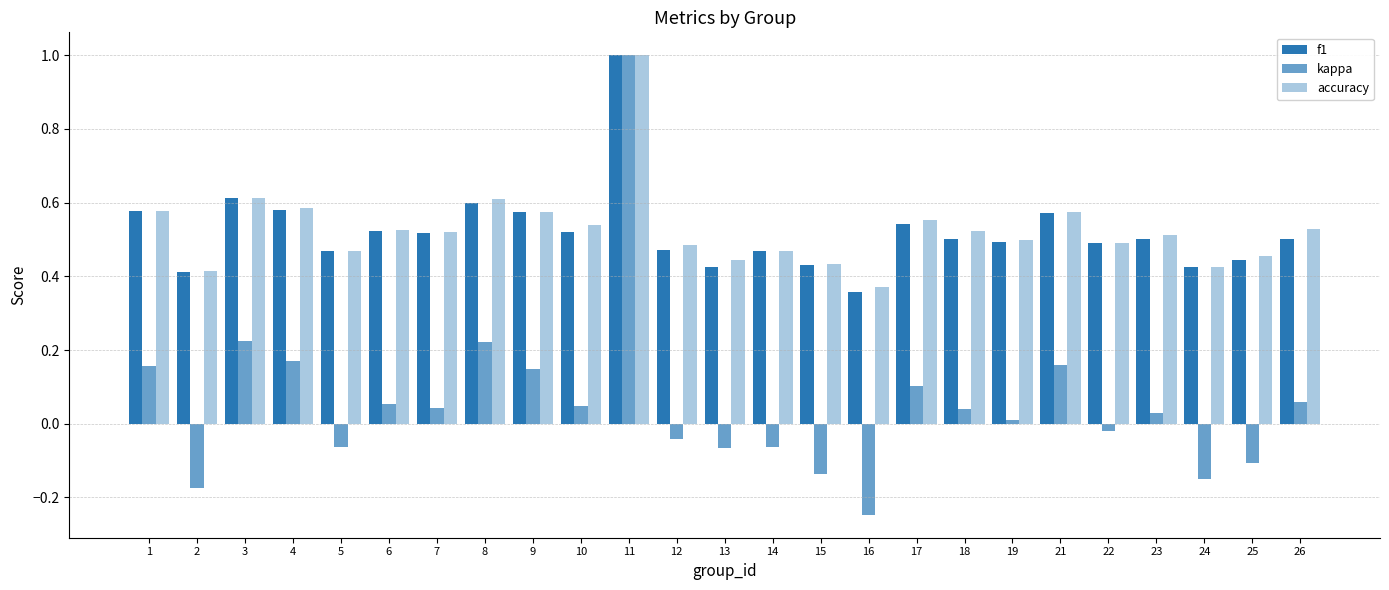

True or false: f1 has a value of 0.5 at 7.

True